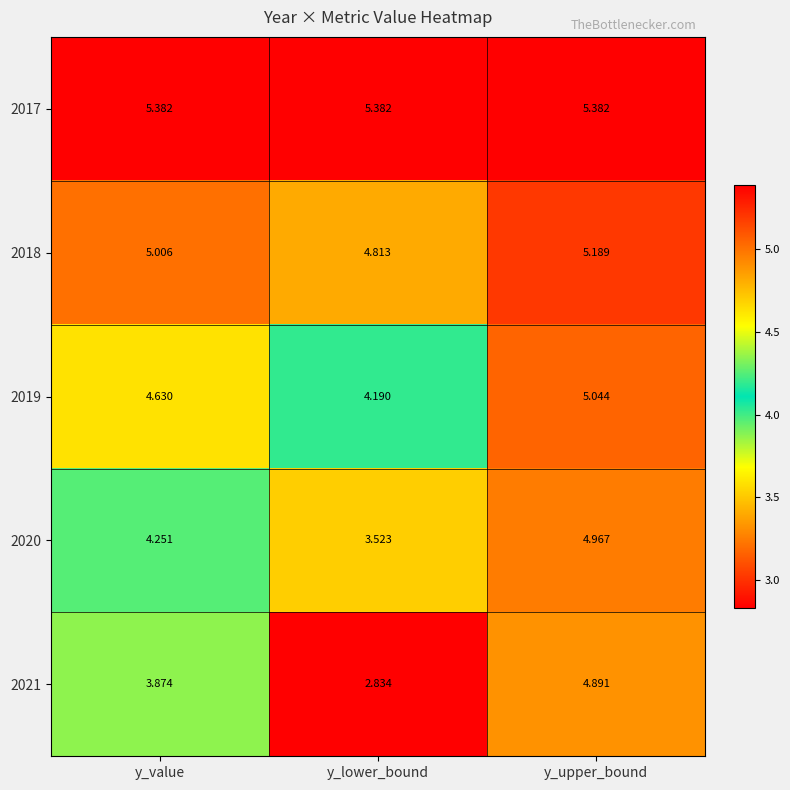

At which category is the sum across all series the highest?

y_upper_bound